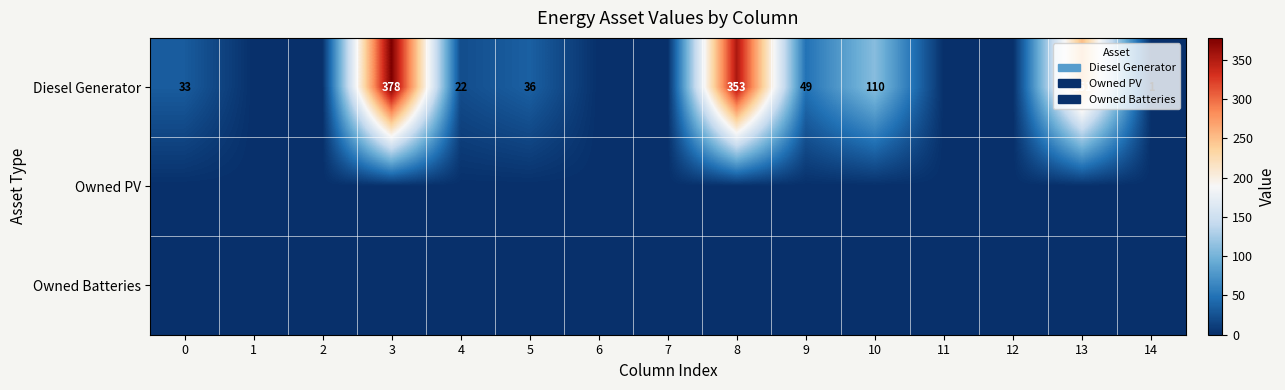

What is the sum of the Diesel Generator values at 4 and 0?

55